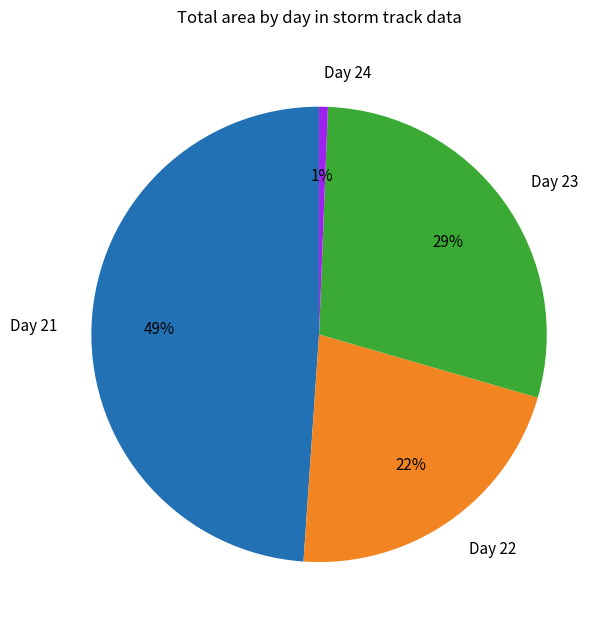

The Day 24 slice represents 15% of the pie. True or false?

False